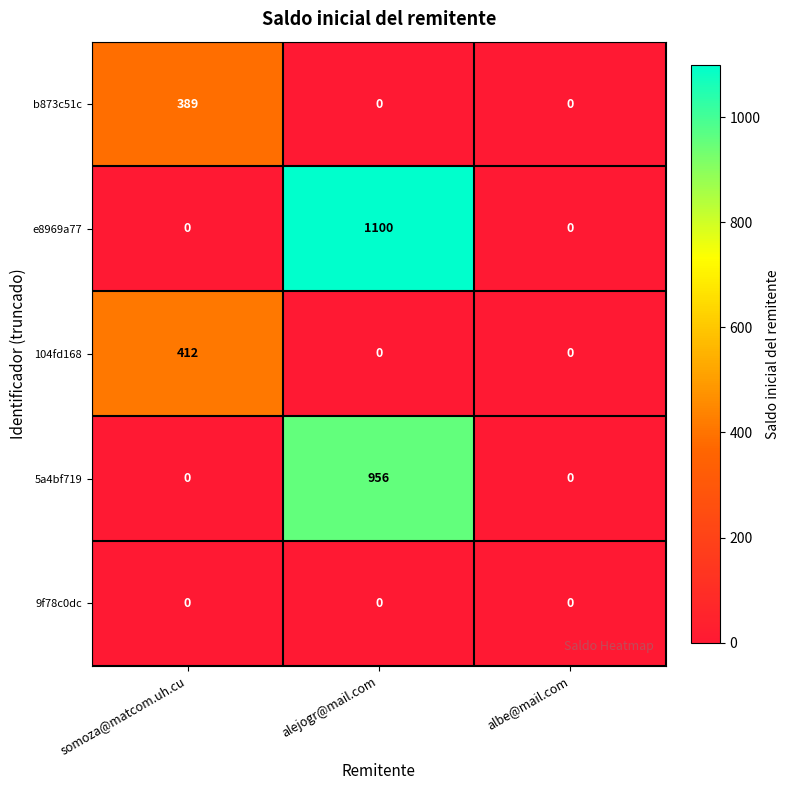

True or false: e8969a77 has a value of 548 at albe@mail.com.

False